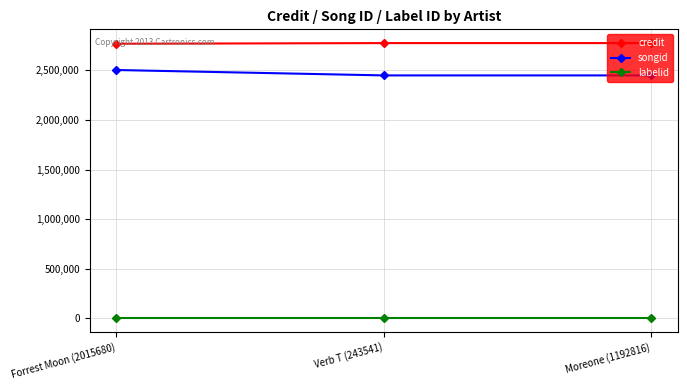

Is the value of credit at Moreone (1192816) greater than the value of labelid at Forrest Moon (2015680)?

Yes